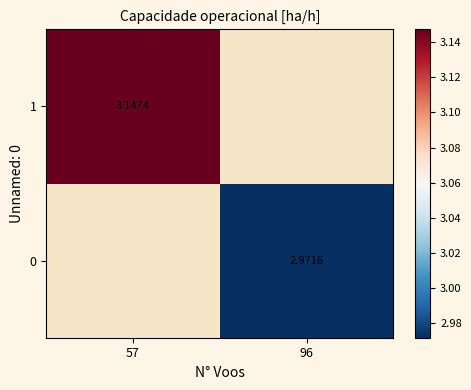

How many positive values does the 1 series have?

1